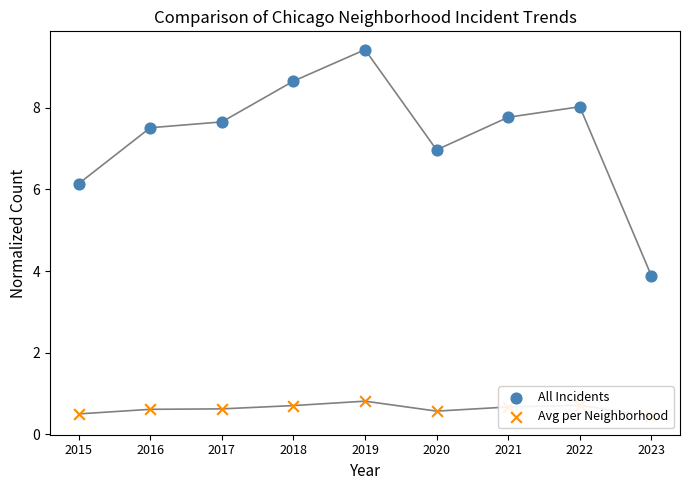

Which series has the largest Y range (max minus min)?

All Incidents